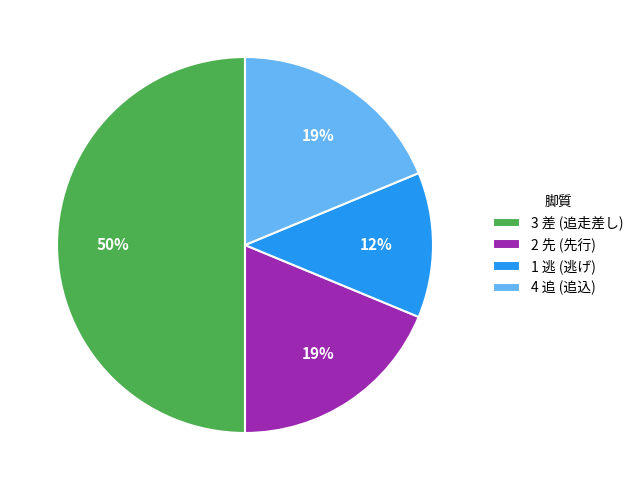

Between 1 逃 (逃げ) and 2 先 (先行), which is larger?

2 先 (先行)